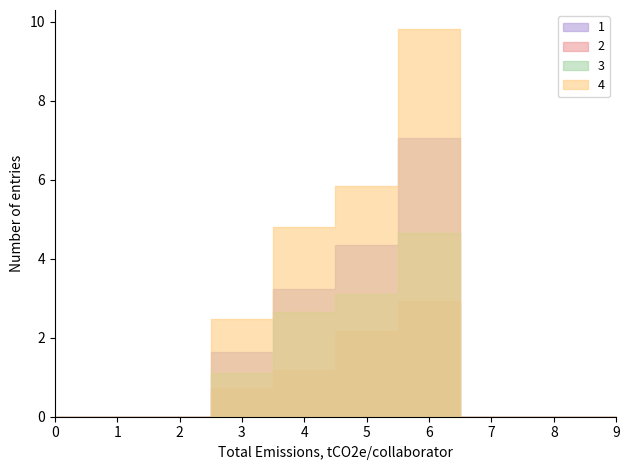

Is it true that 4 equals 5.8 at 5?

True